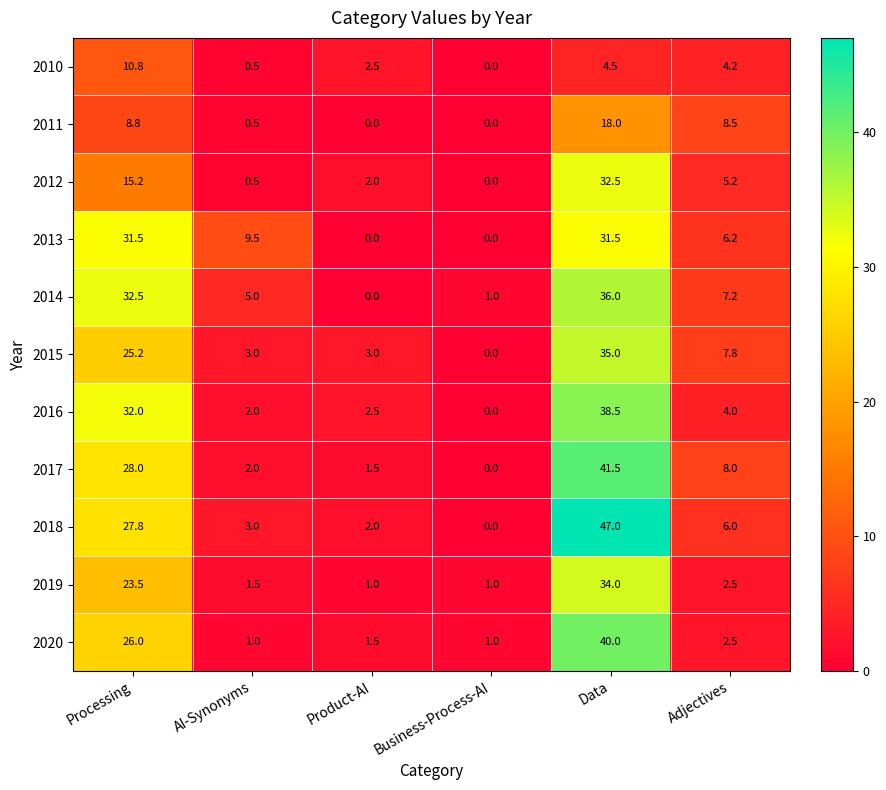

True or false: 2013 has a value of 31.5 at Processing.

True